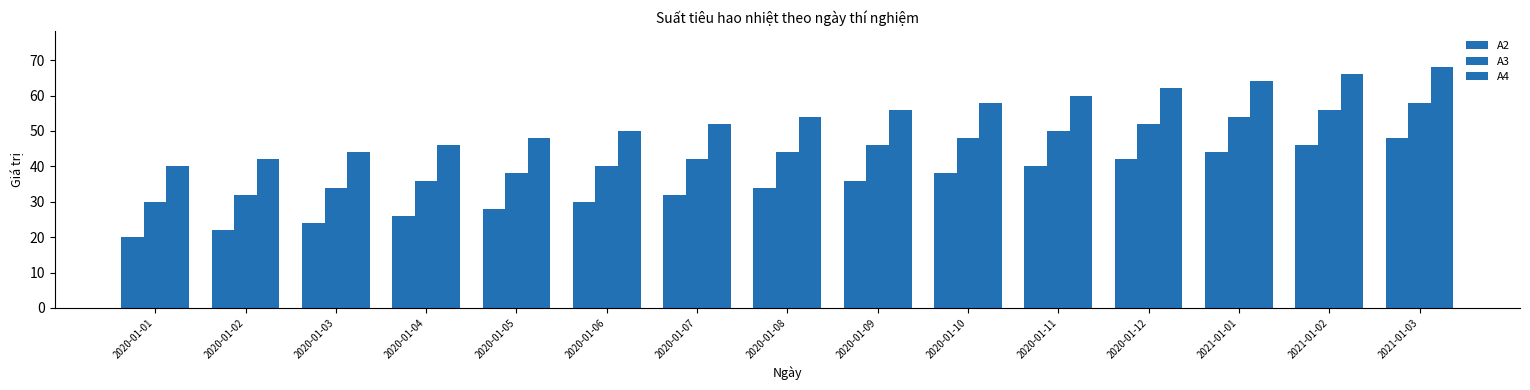

How many data points does each series have?

15